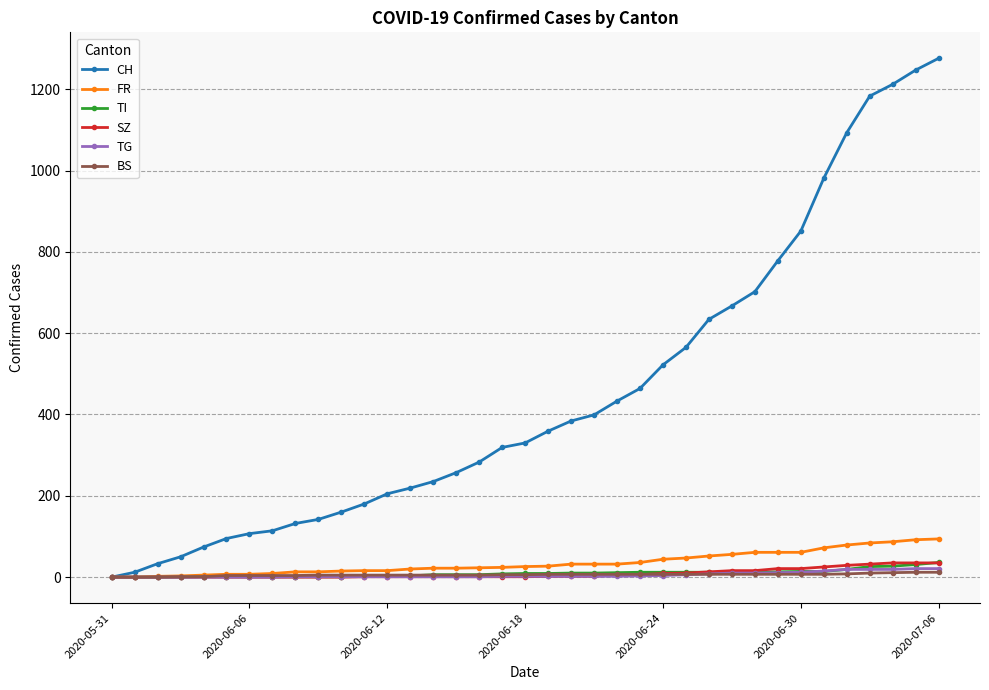

Which series has the largest range (max minus min)?

CH